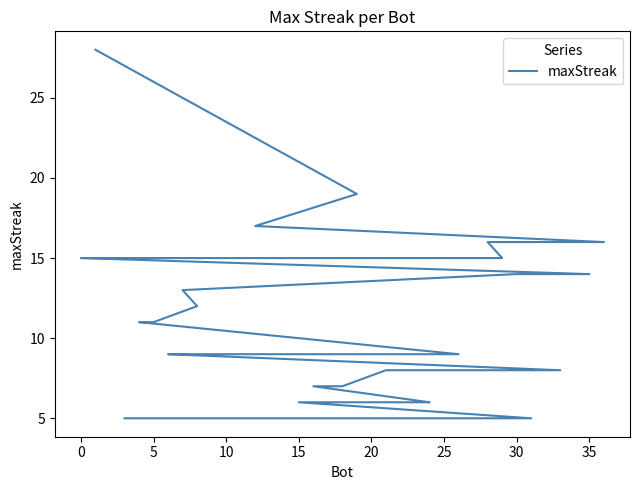

True or false: the data has more than 2 interior local peaks.

False